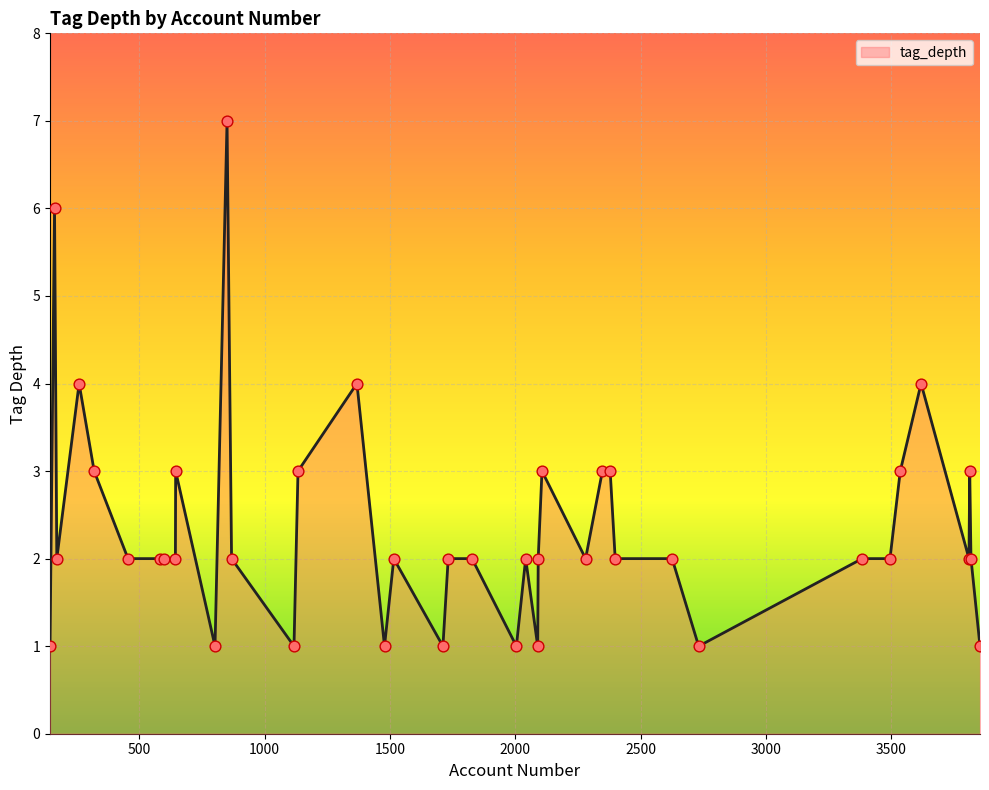

What is the maximum value shown in the chart?

7